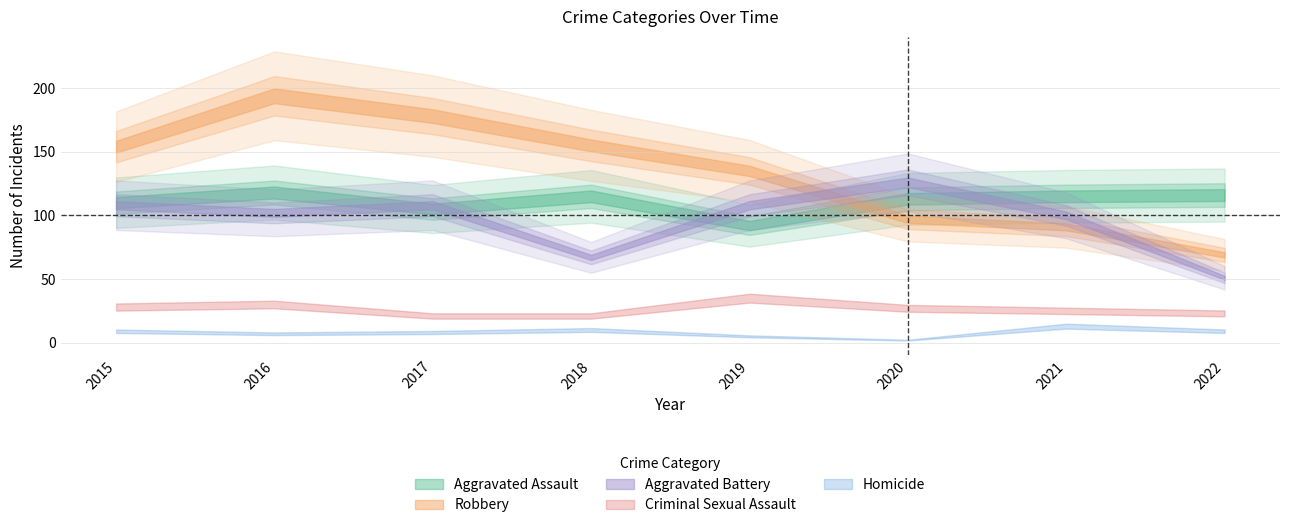

At how many categories does at least one series exceed 142?

4